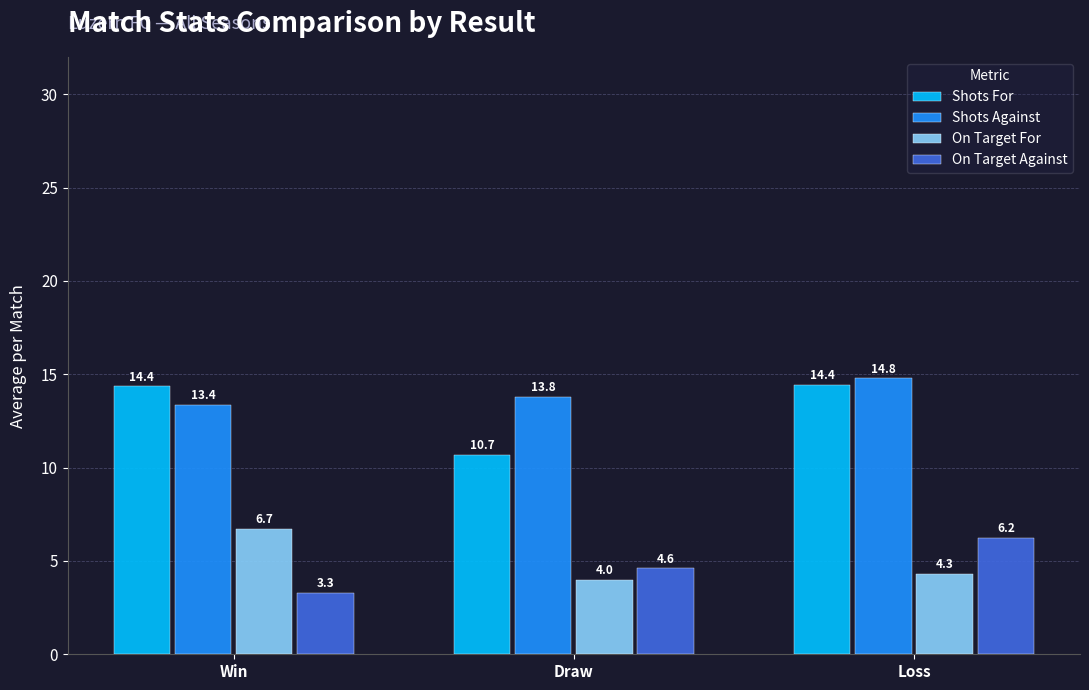

At which label is Shots For closest to 12?

Draw